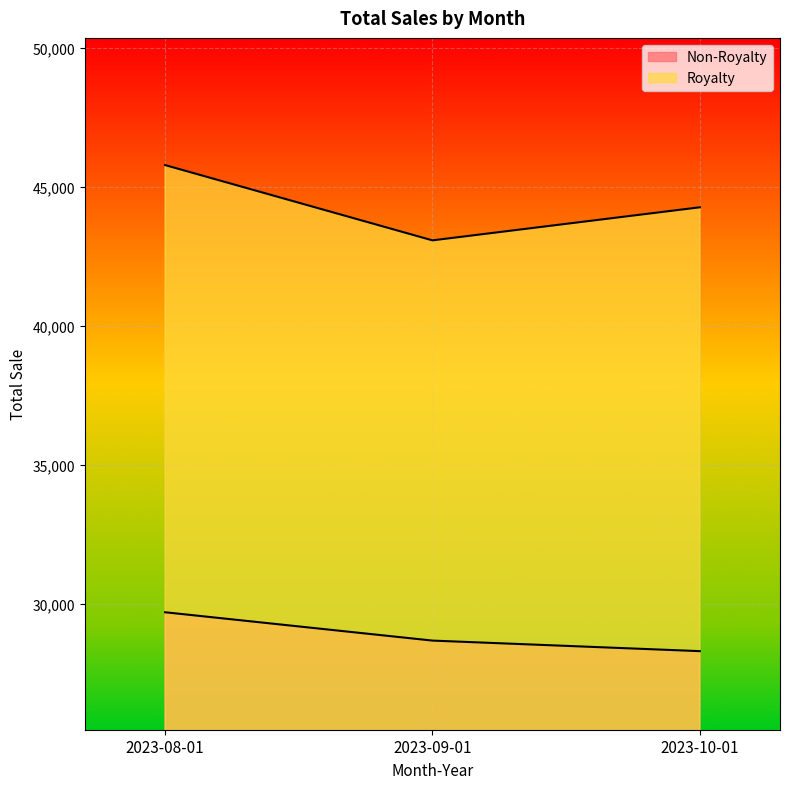

What are all the series names shown in the legend?

Non-Royalty, Royalty